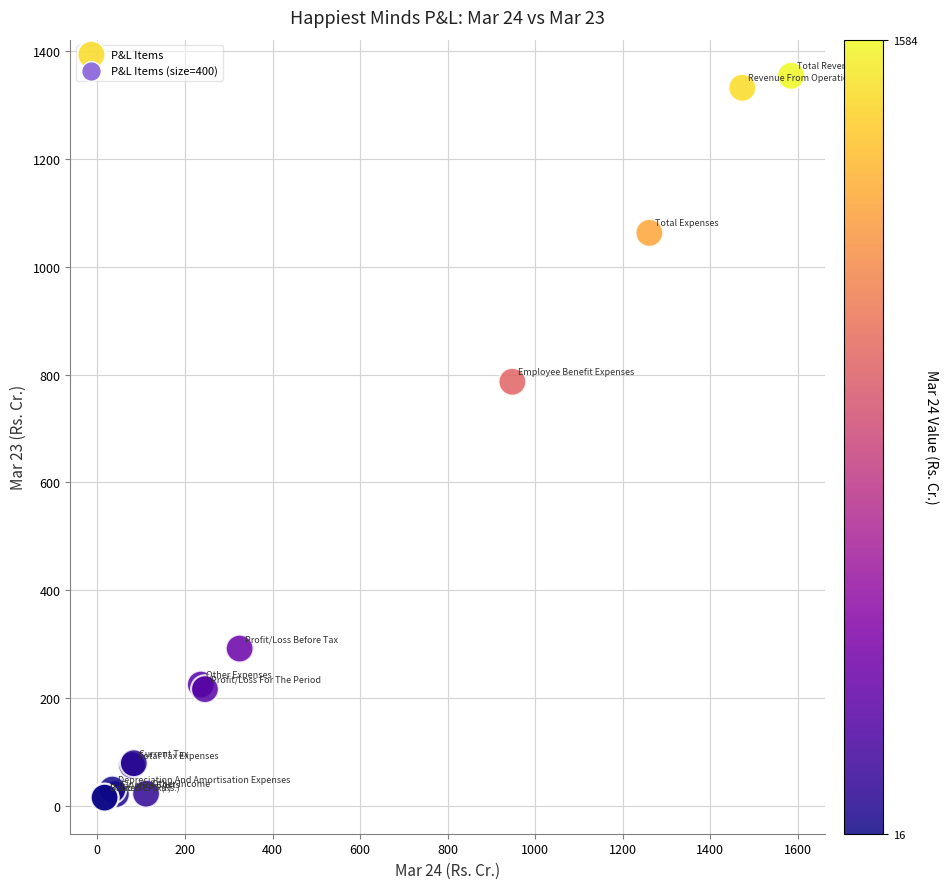

What Y value in the scatter plot is closest to 684?

786.9